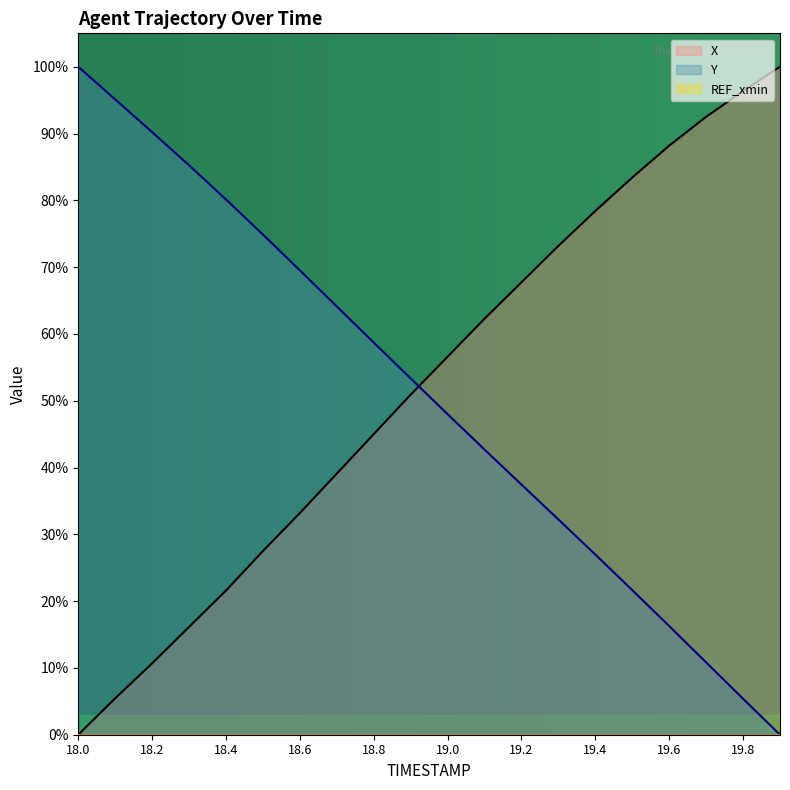

At 19.7, list the series in order from smallest to largest.

Y, X